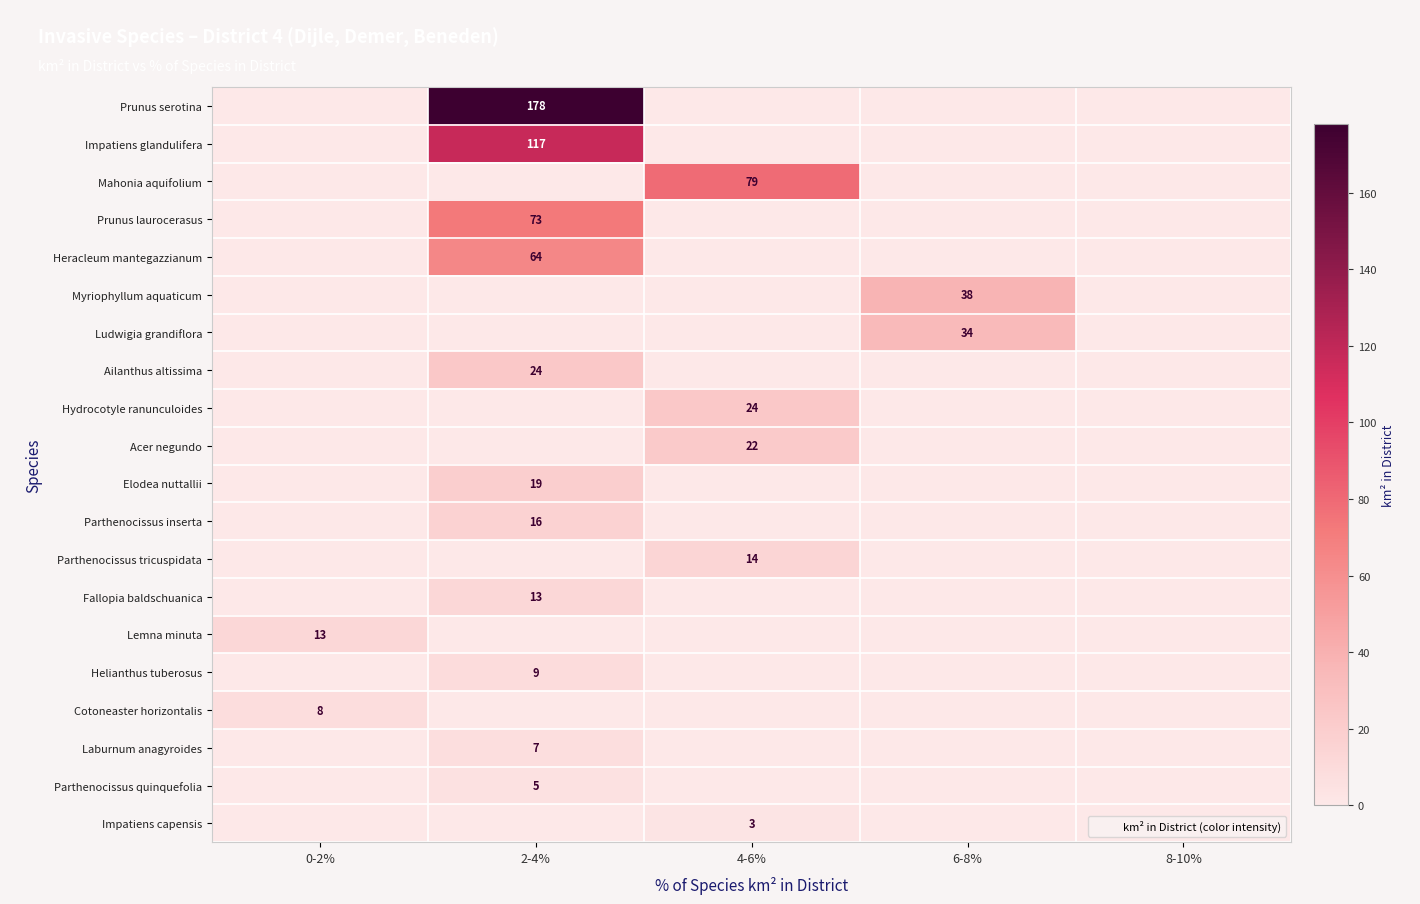

At how many categories does at least one series exceed 32?

3